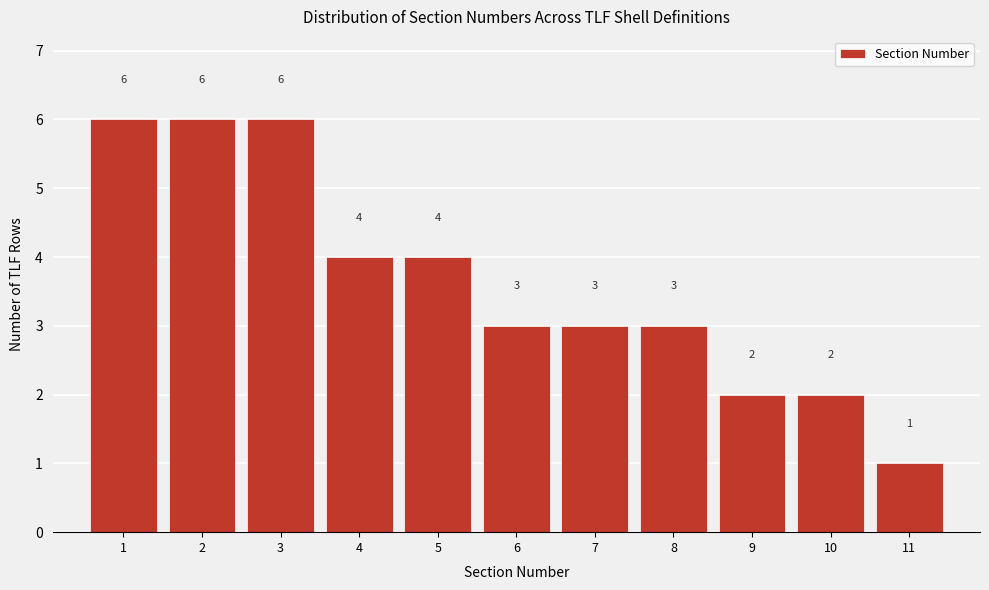

What is the height of the bar covering 1.5 to 2.5 on the x-axis?

6